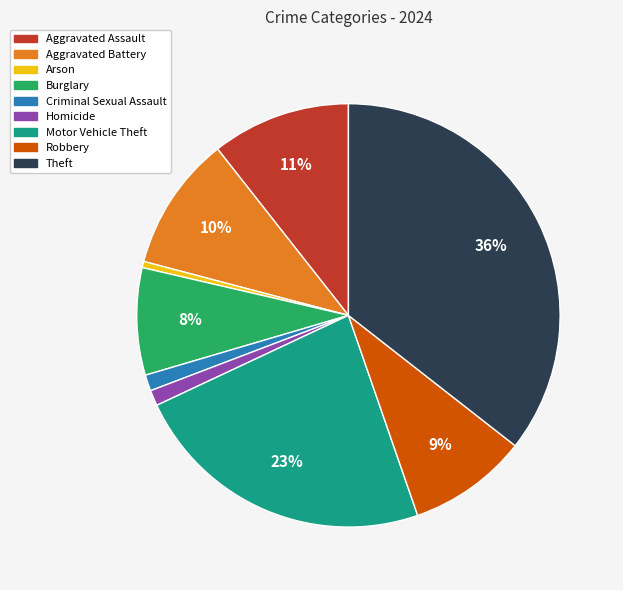

Which has a higher value, Aggravated Battery or Criminal Sexual Assault?

Aggravated Battery